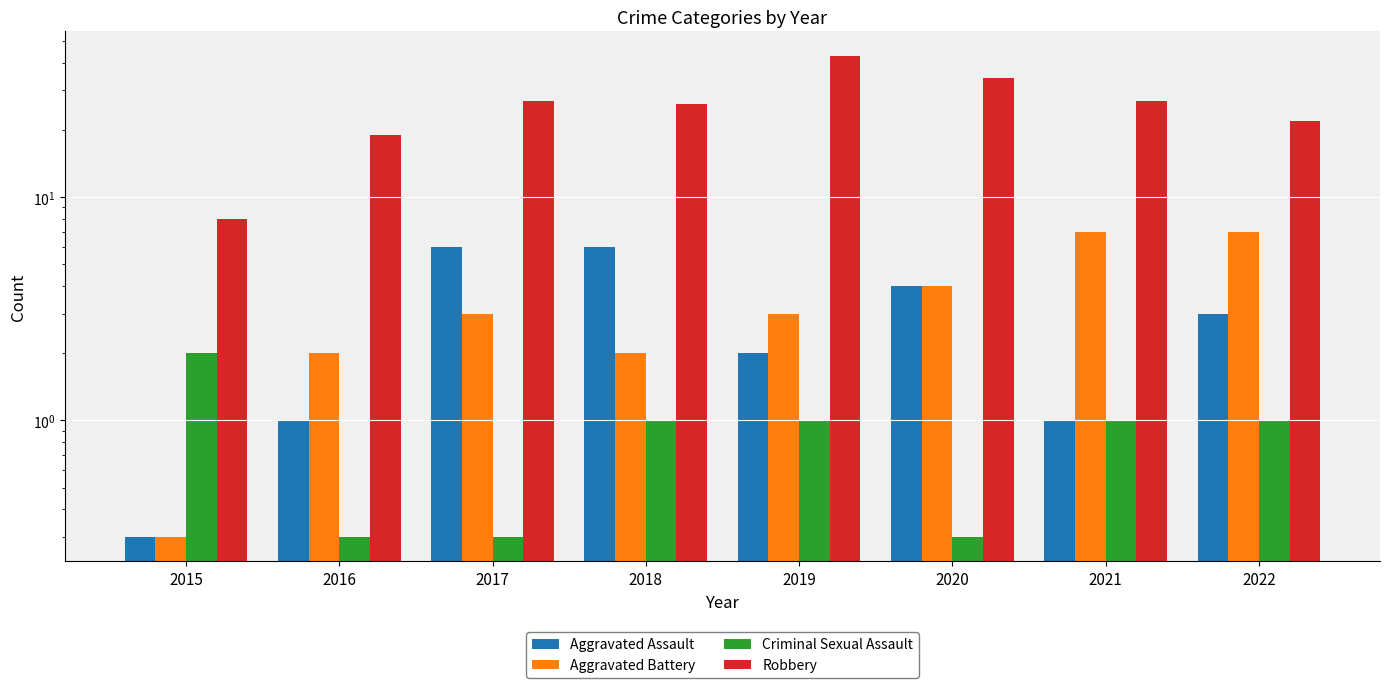

How many data points in Aggravated Battery are less than 3?

3